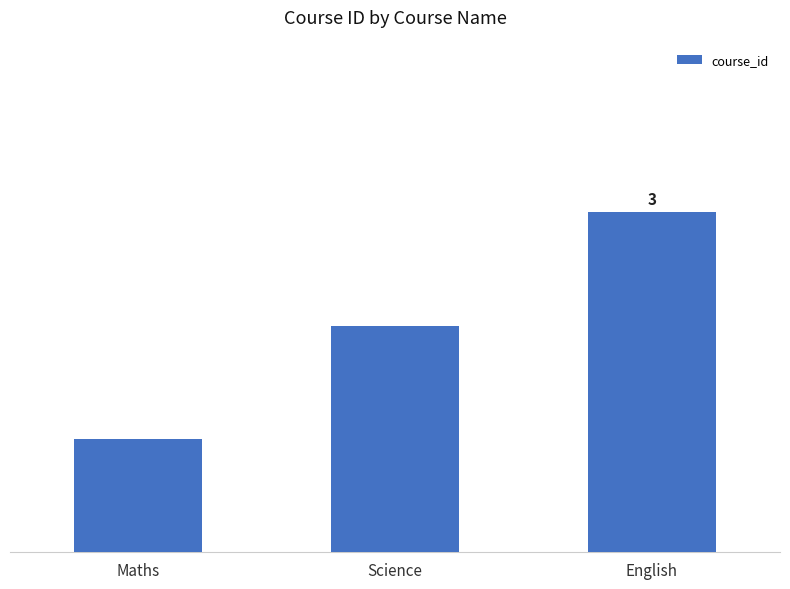

What is the average value?

2